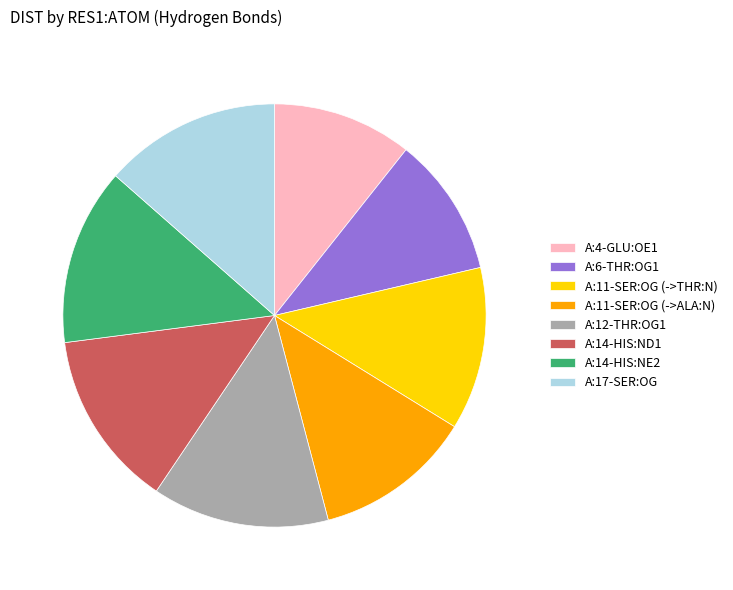

Is A:11-SER:OG (->THR:N) the majority of the pie?

No